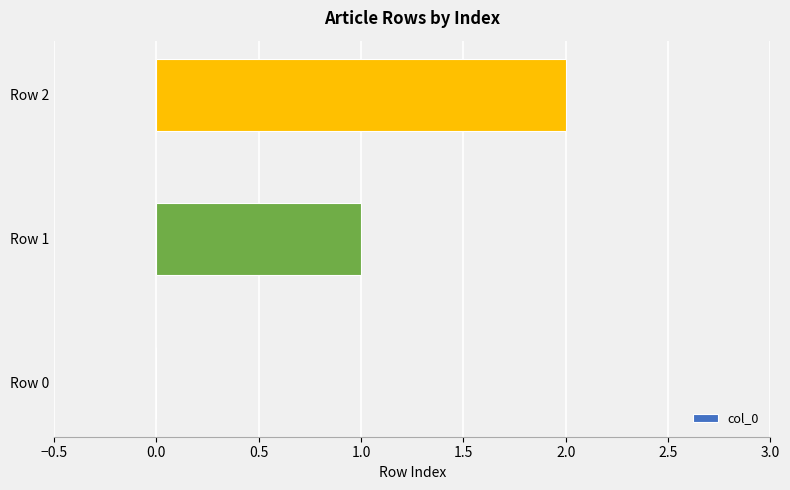

What is the change in value from Row 0 to Row 2?

+2